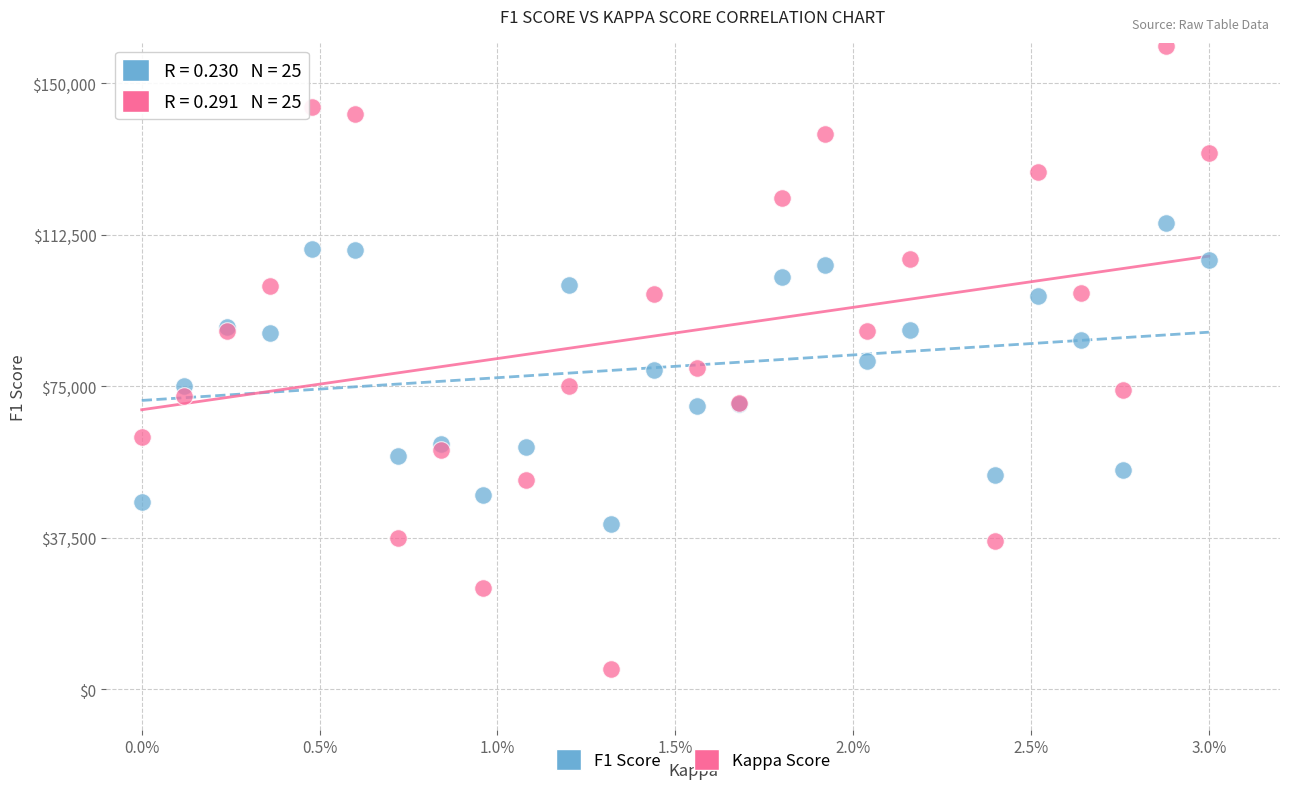

Which series reaches the maximum Y coordinate?

Kappa Score